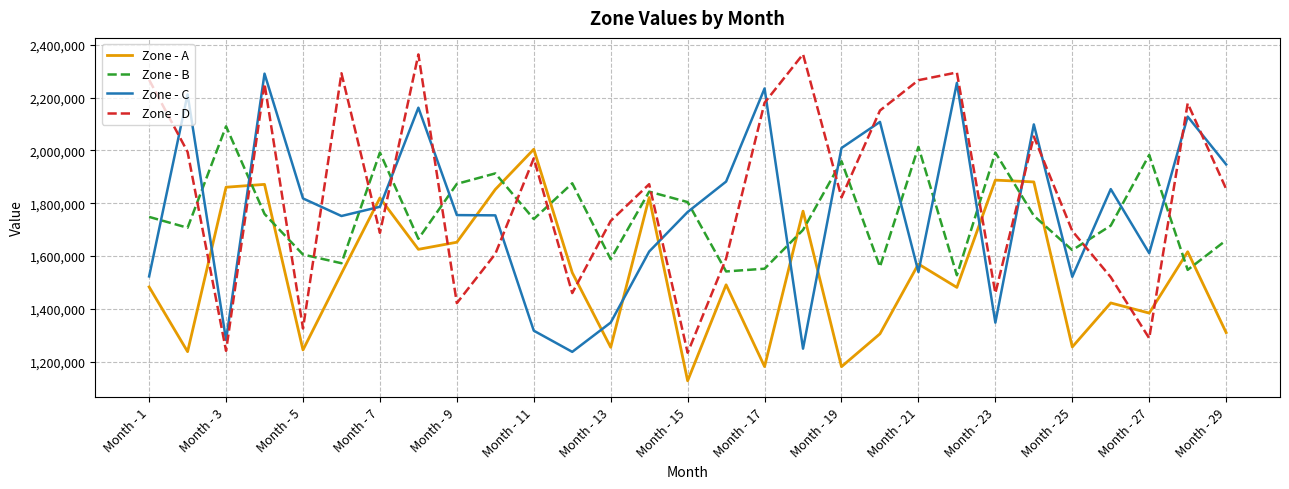

What is the sum of all Zone - C values?

51413260